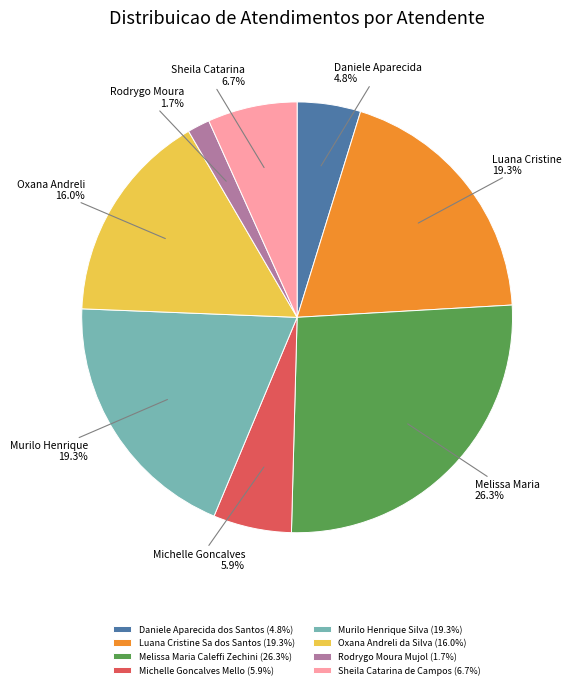

Does Rodrygo Moura Mujol represent more than half of the total?

No